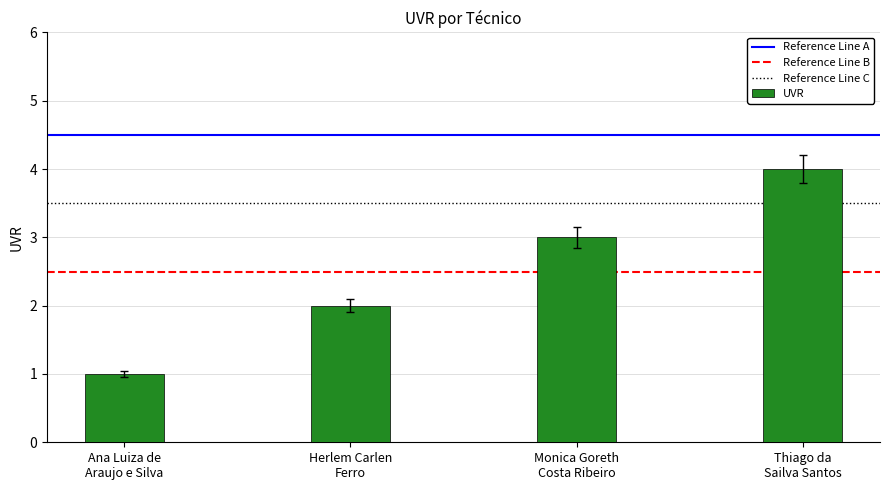

What is the change in value from Ana Luiza de
Araujo e Silva to Monica Goreth
Costa Ribeiro?

+2